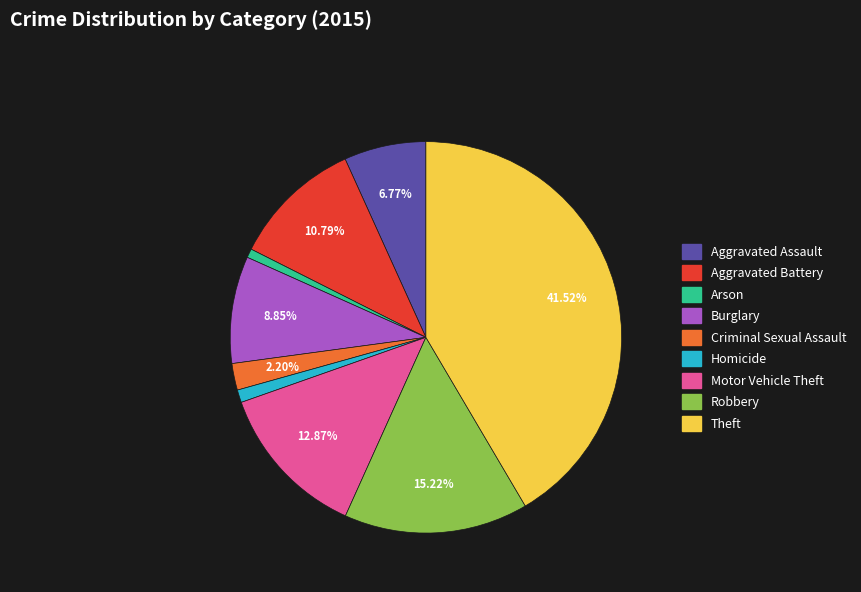

To the nearest percent, what is the difference between the Aggravated Battery and Theft slice percentages?

31%